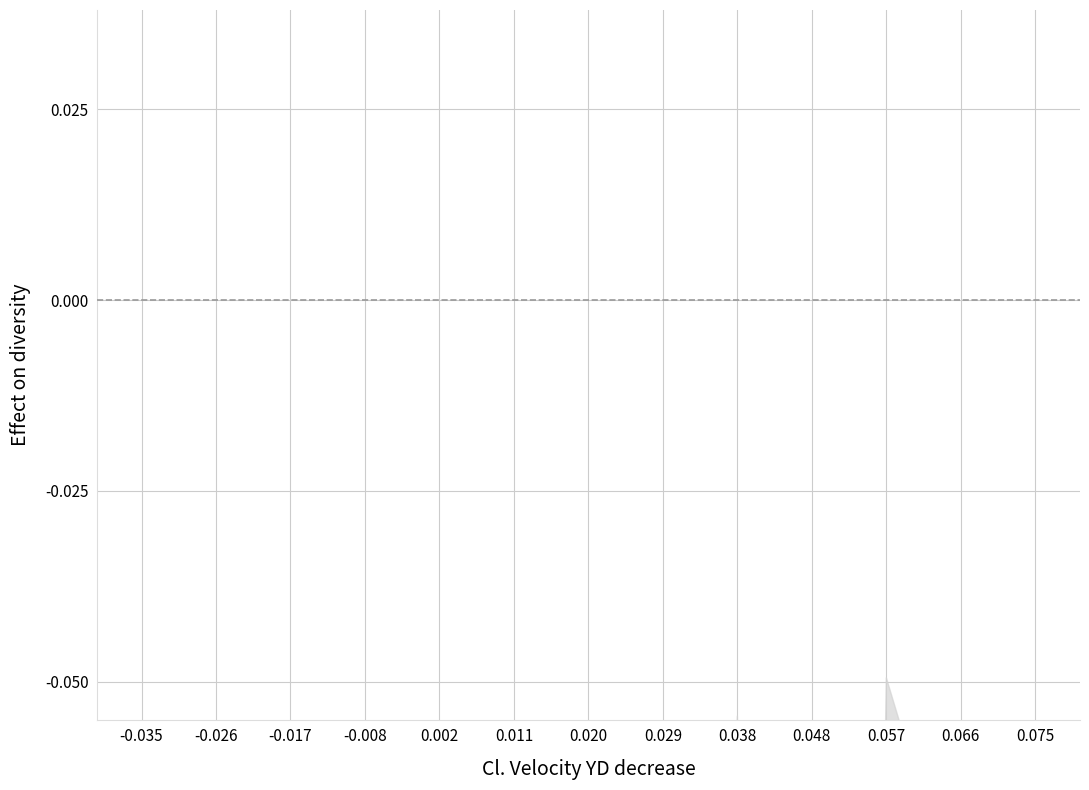

How many lines are shown in the chart?

1